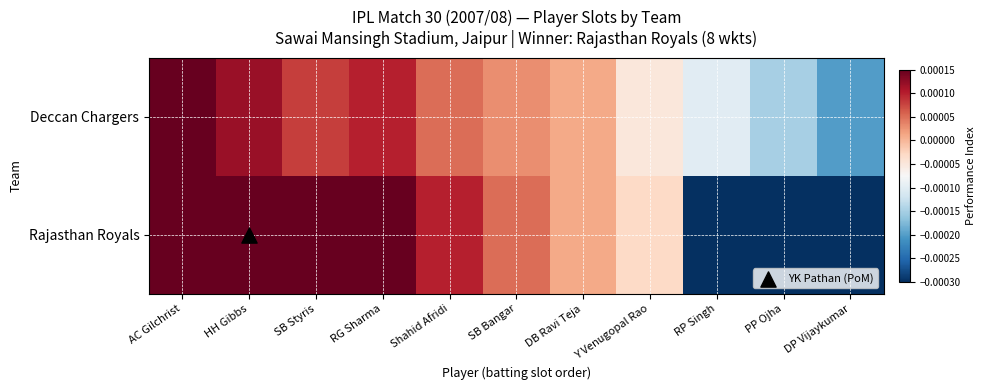

Rank the series at PP Ojha from lowest to highest value.

Rajasthan Royals, Deccan Chargers